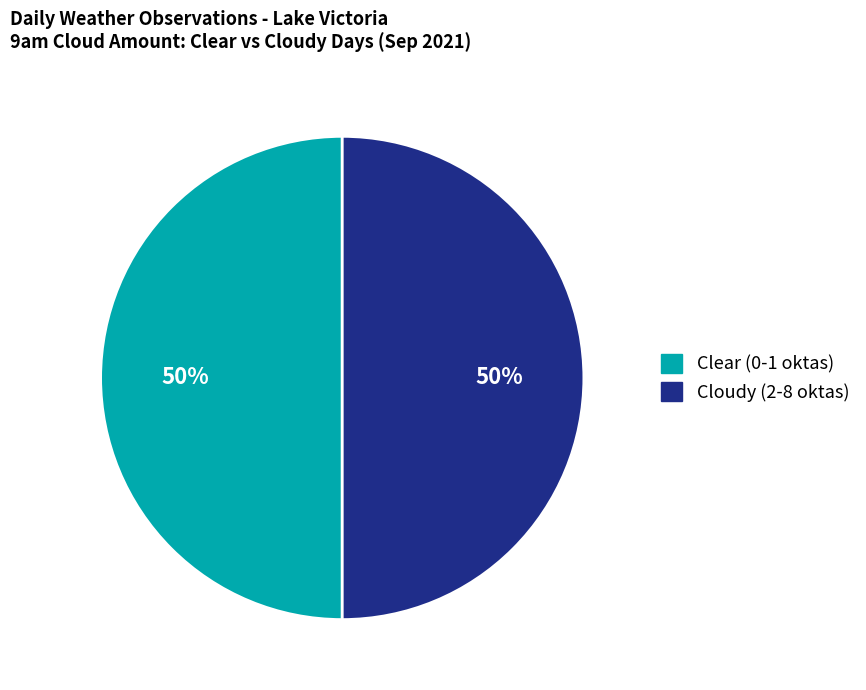

To the nearest percent, what is the average slice percentage?

50%